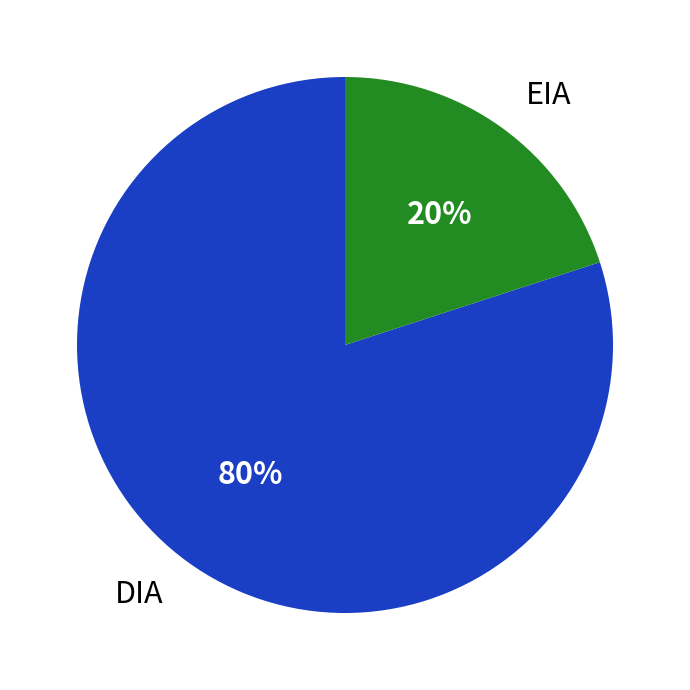

What is the smallest slice in the pie chart?

EIA